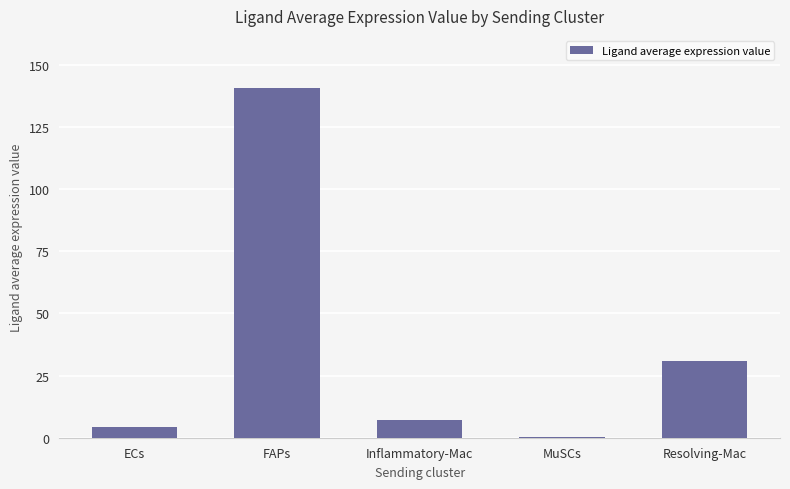

The value at Inflammatory-Mac is 7.1. True or false?

True